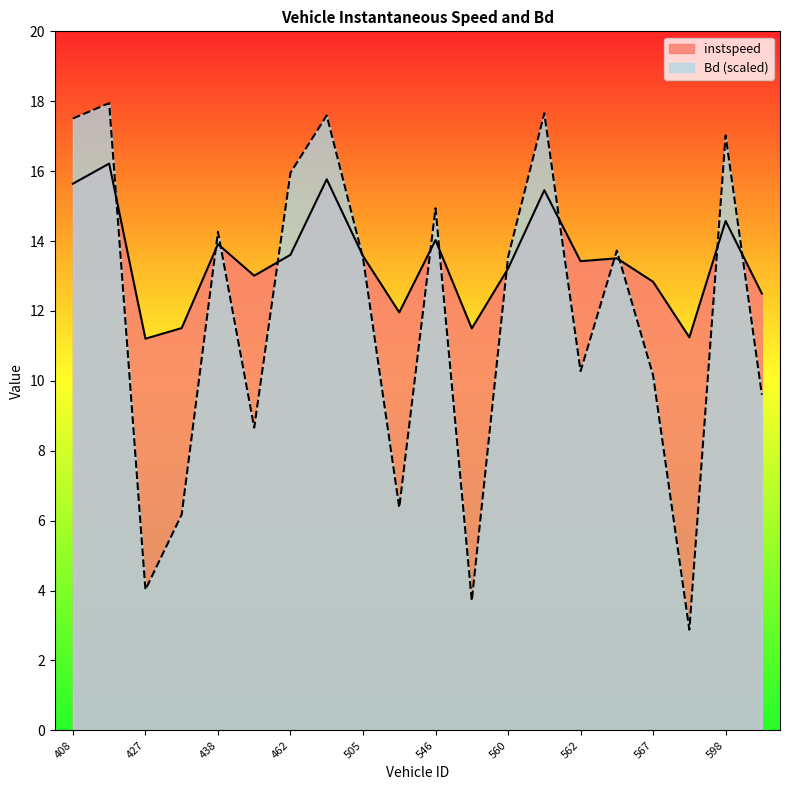

At which category does Bd reach its first local valley?

427